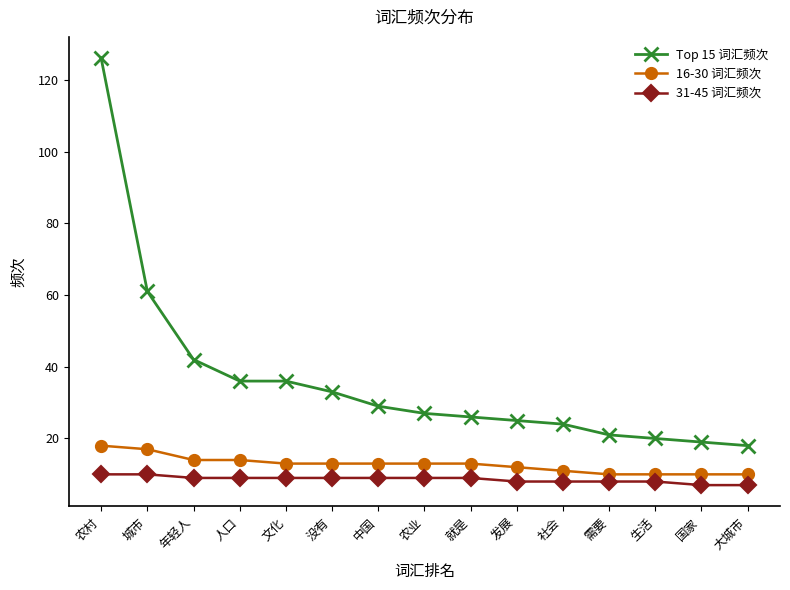

What position from the left is 文化?

5